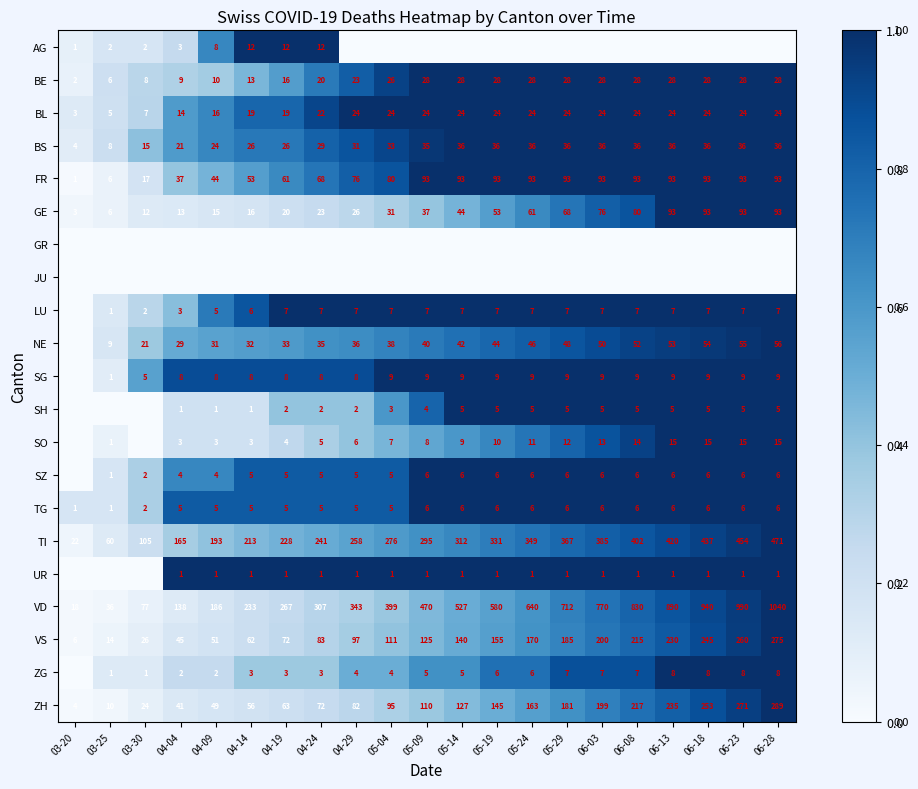

Is the value of BE at 06-03 greater than the value of BS at 04-14?

Yes